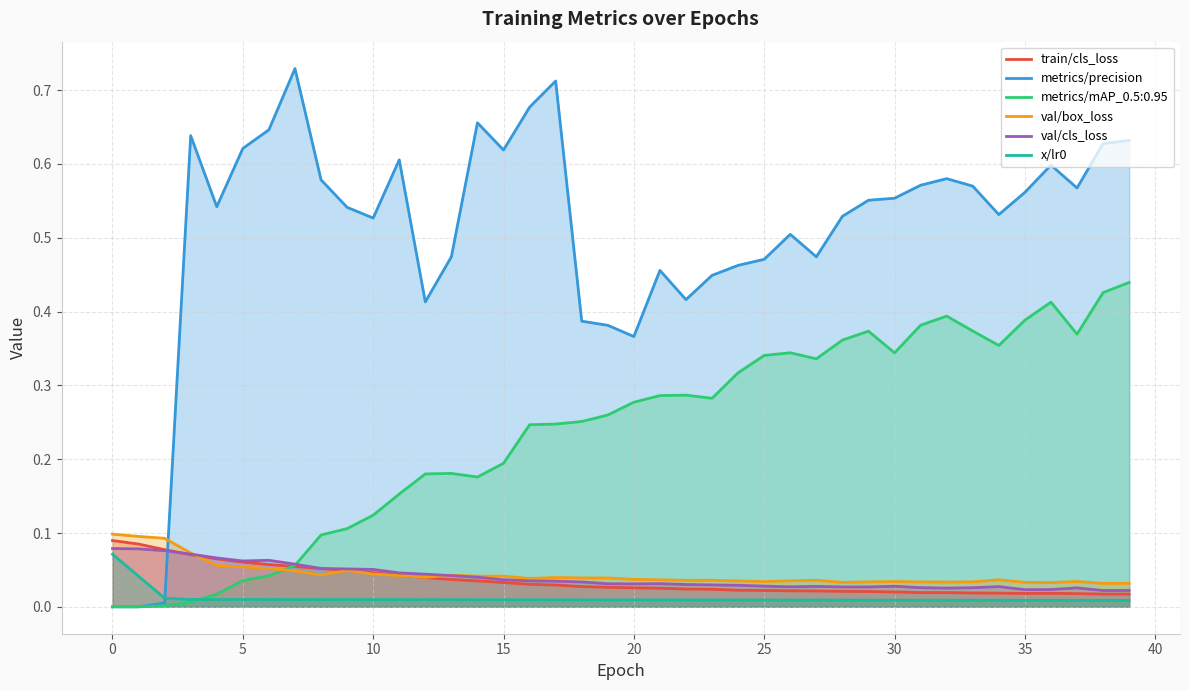

What is the total value across all series at 15?

0.7